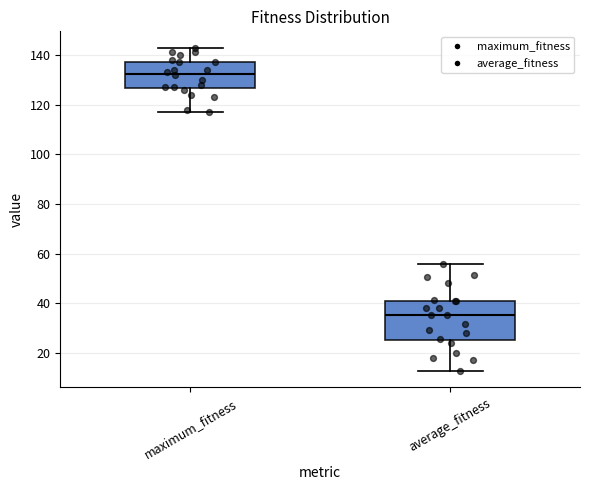

Comparing the boxes themselves (not the whiskers), which one is the tallest?

average_fitness